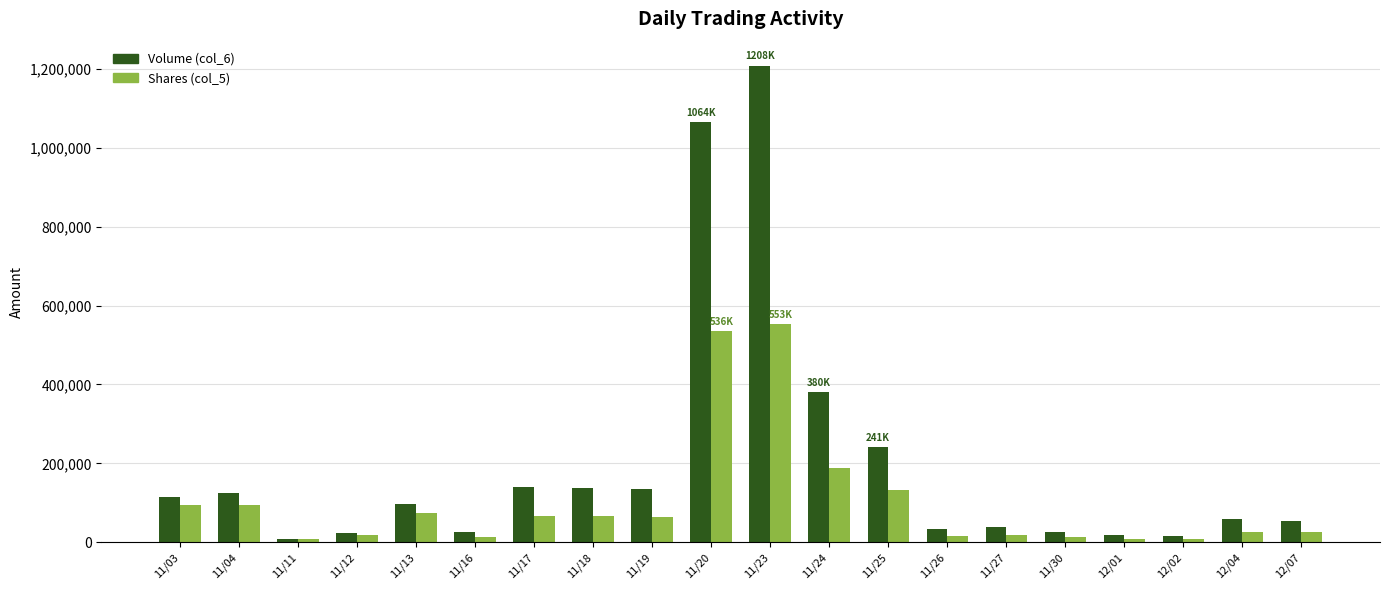

Which series has the widest spread of values?

Volume (col_6)